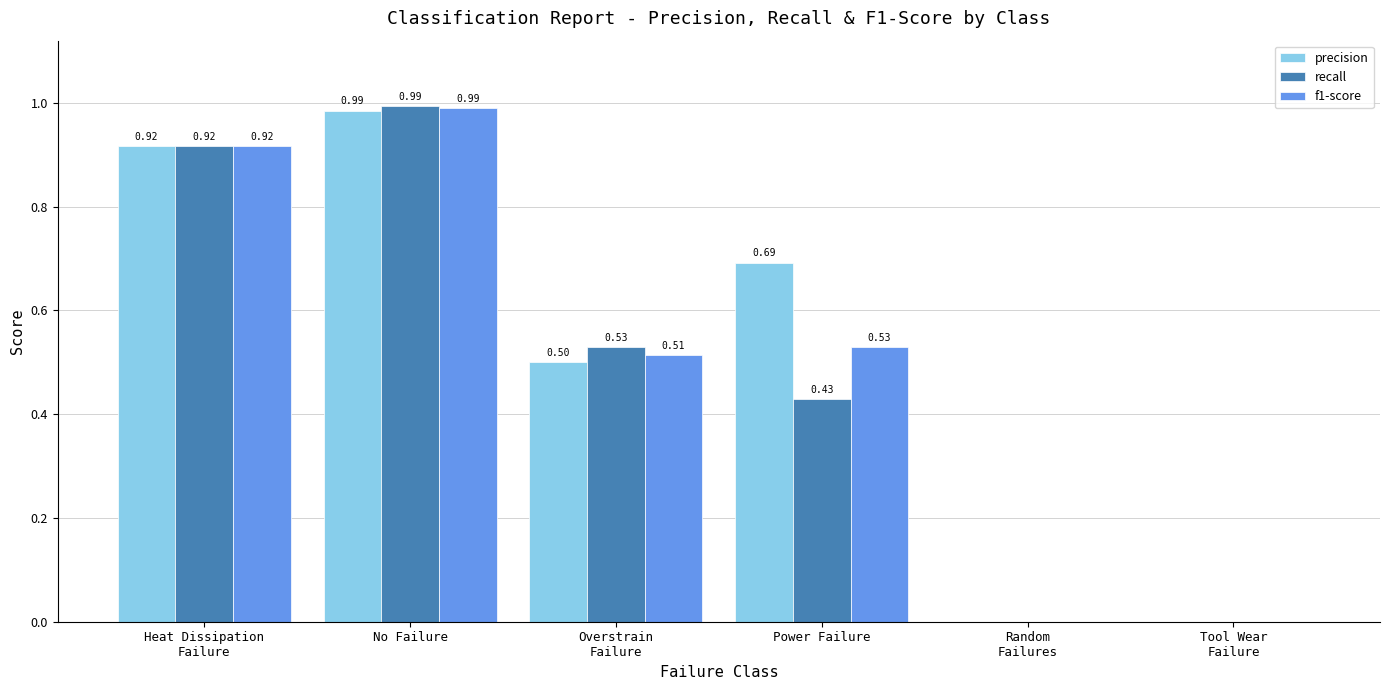

At which category is the sum across all series the highest?

No Failure